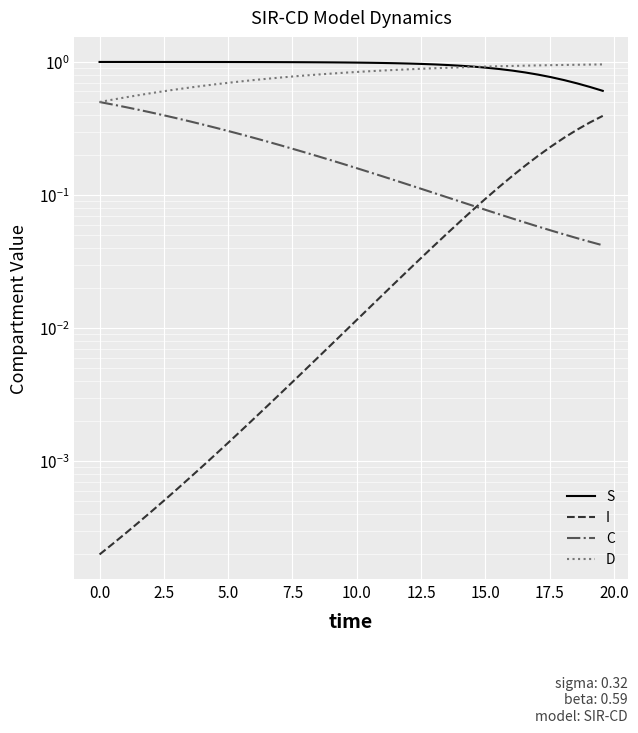

True or false: D has more than 2 interior local peaks.

False